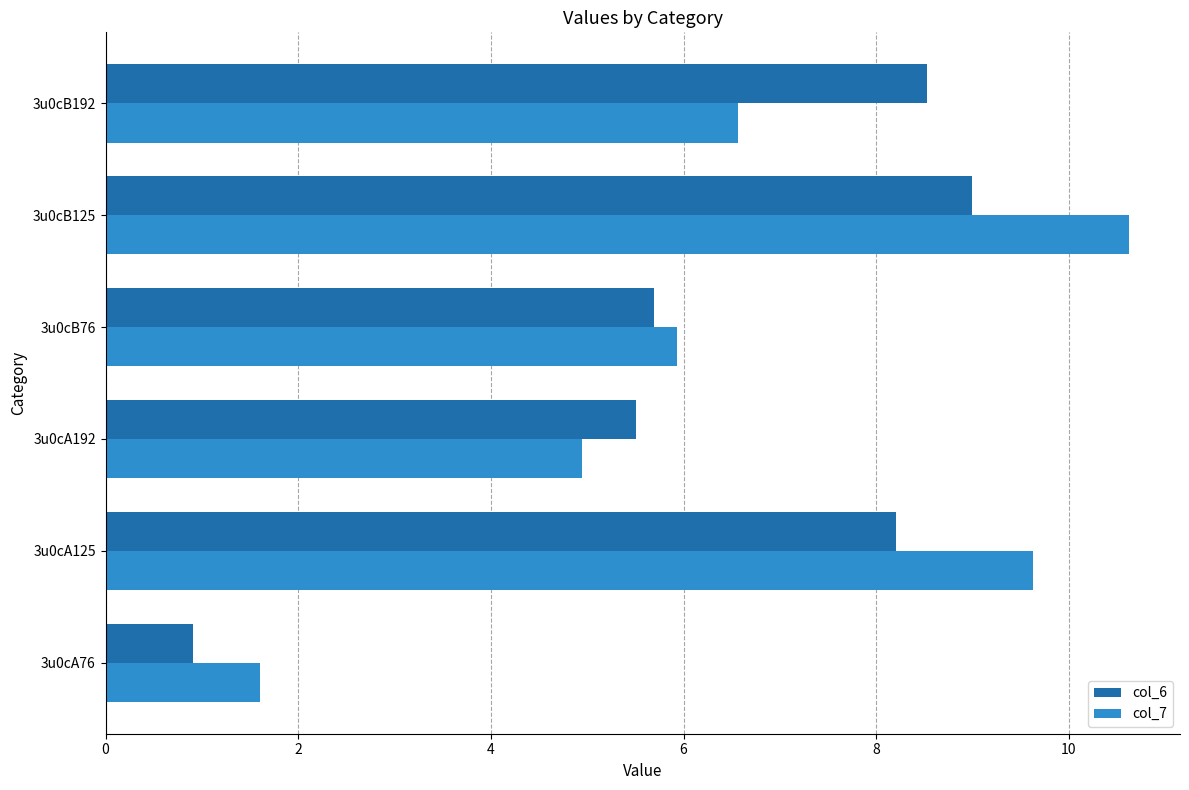

List the series in order of their peak value, lowest first.

col_6, col_7